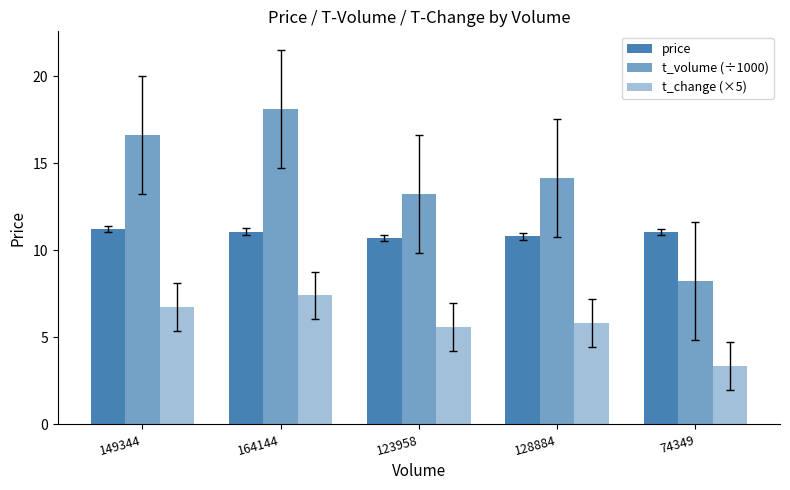

How many distinct data groups are displayed?

3